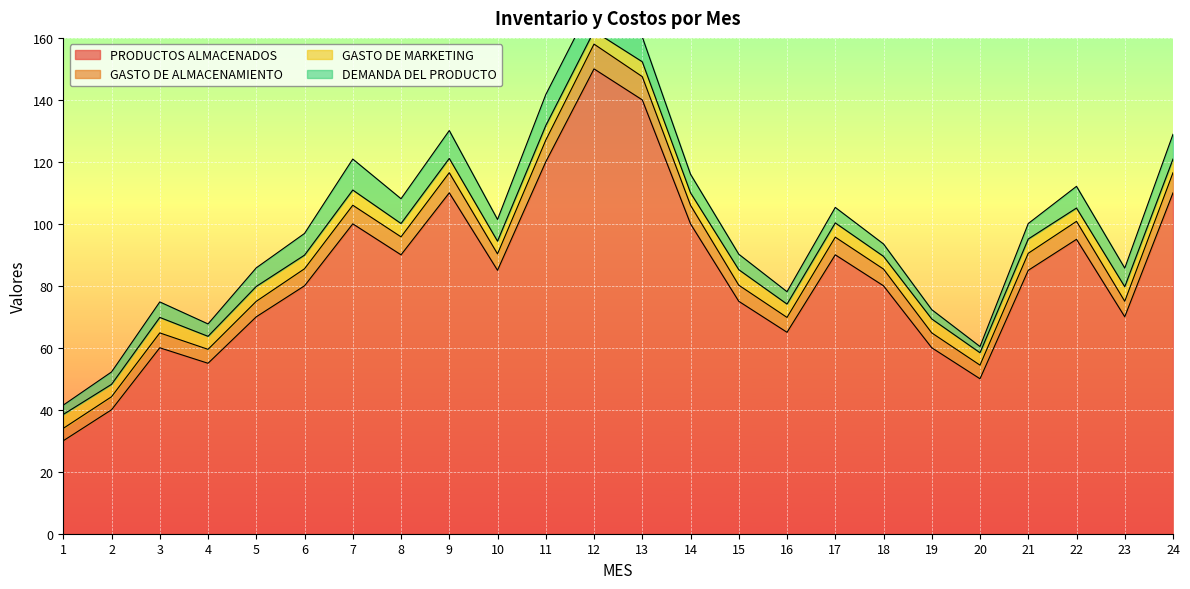

What is the maximum value for PRODUCTOS ALMACENADOS?

150